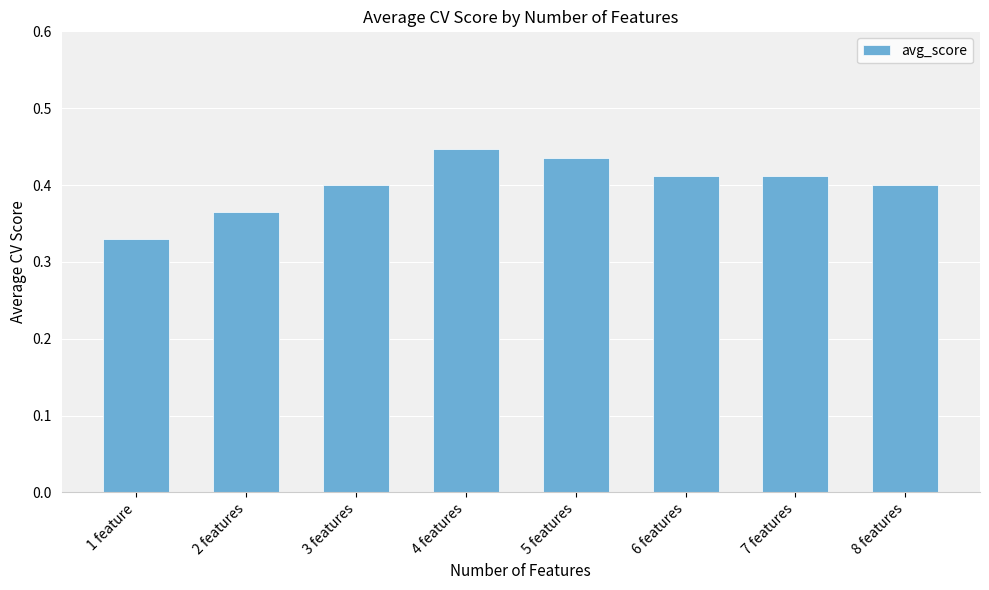

Which category has the lowest value across all series?

1 feature